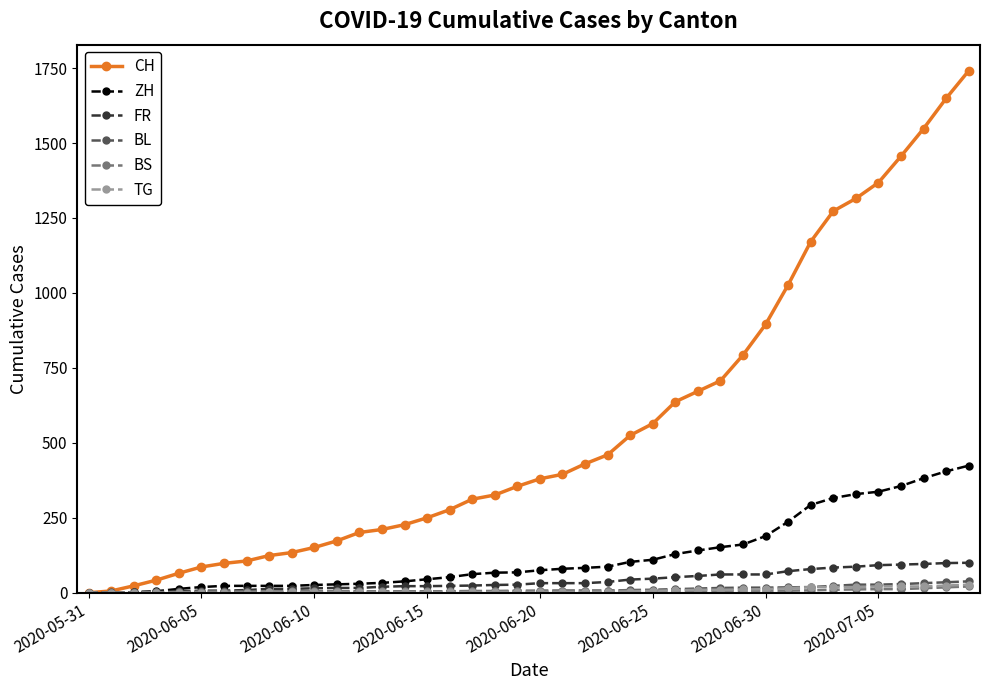

What is the value of the CH point at the 16th from the left?

250